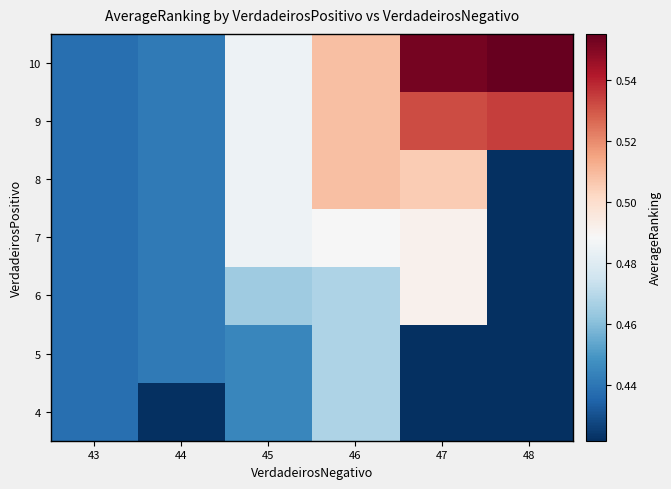

Which category has the highest value across all series?

48